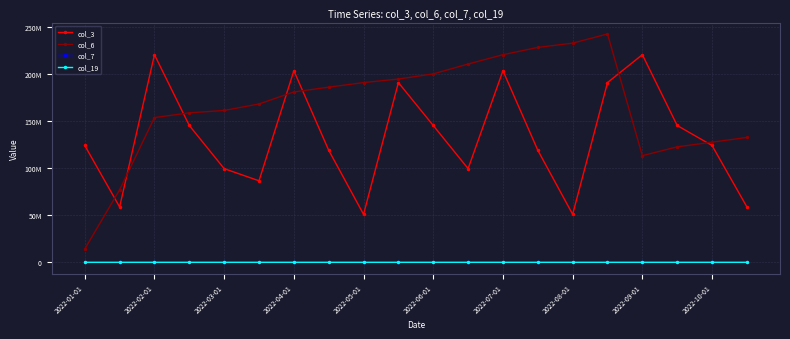

How many interior local valleys does the col_3 series have?

5